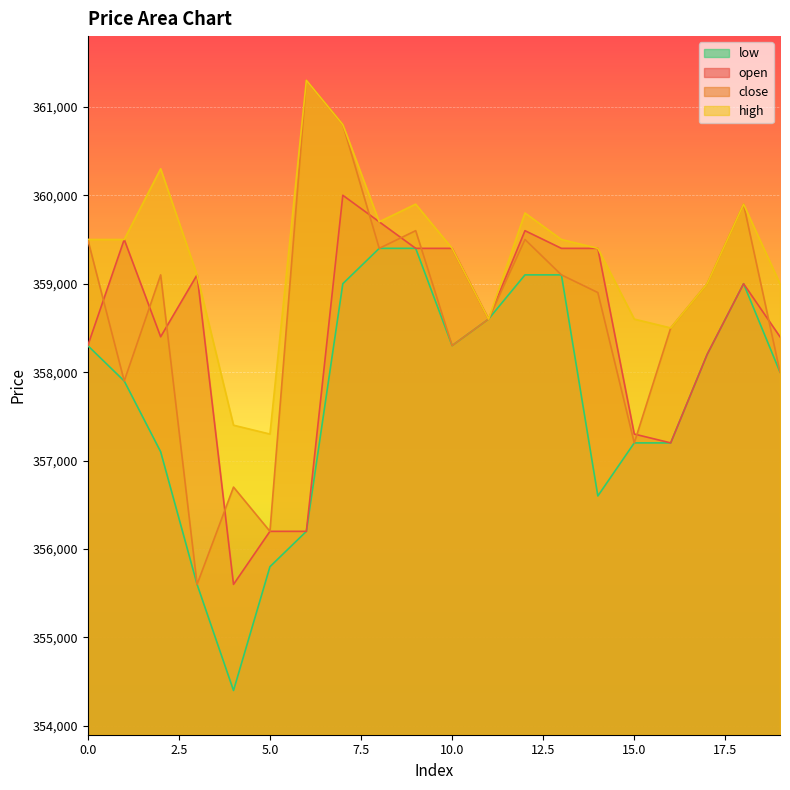

What is the difference between the maximum and minimum values in the close series?

5700